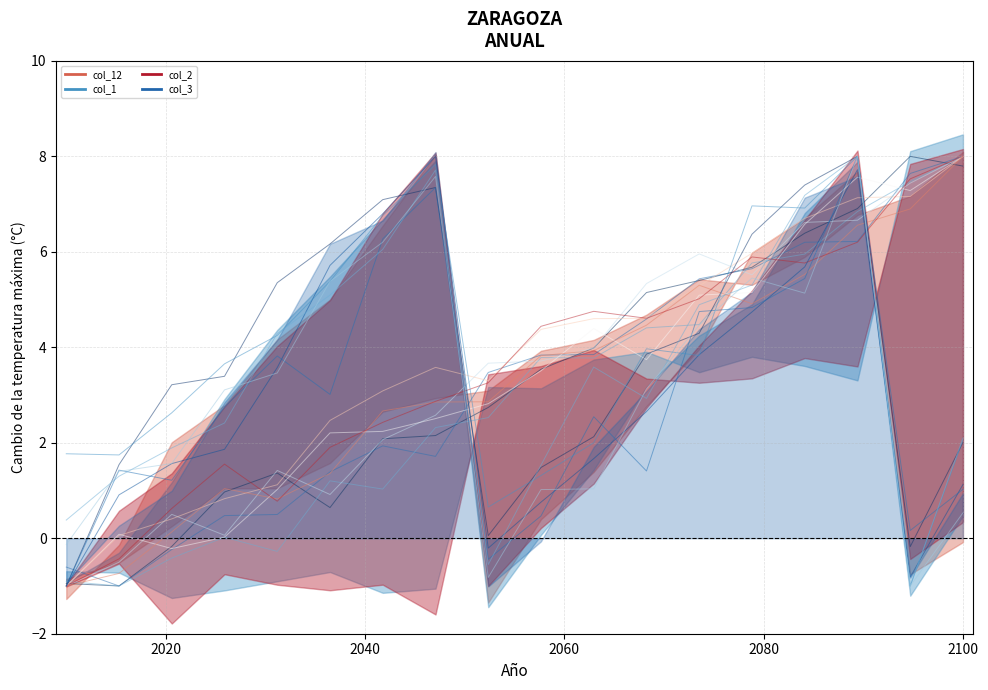

Is the value of col_12 at 8 greater than the value of col_3 at 6?

No